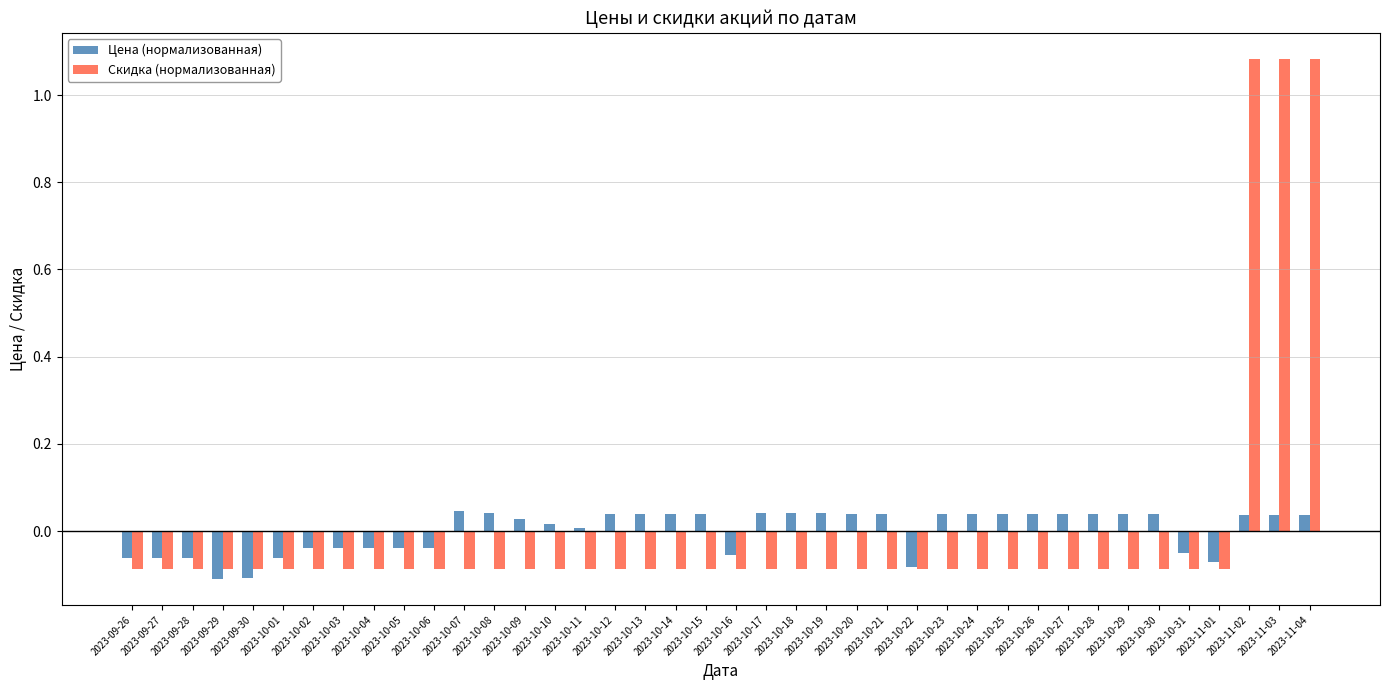

The Скидка (нормализованная) series shows -0.1 at 2023-10-21. True or false?

True